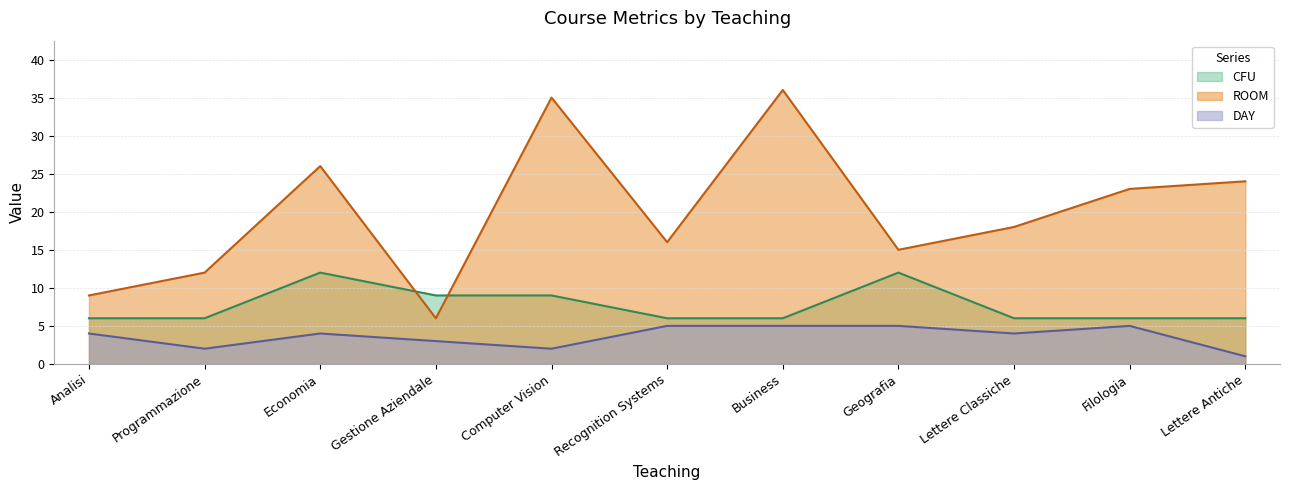

True or false: ROOM has a value of 57 at Business.

False